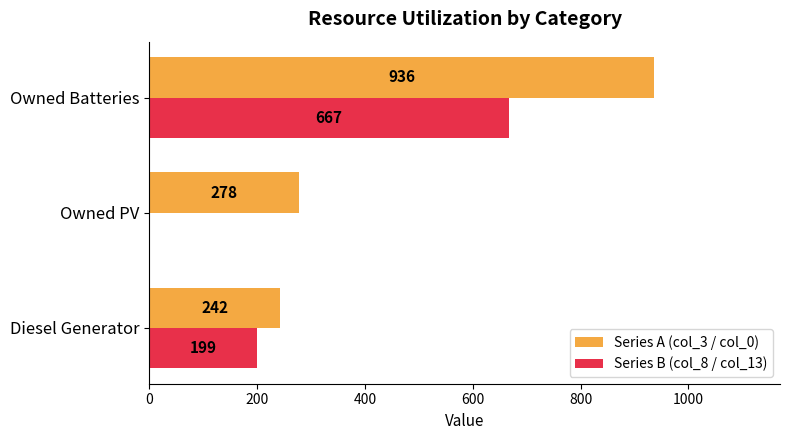

At which category is the sum across all series the highest?

Owned Batteries